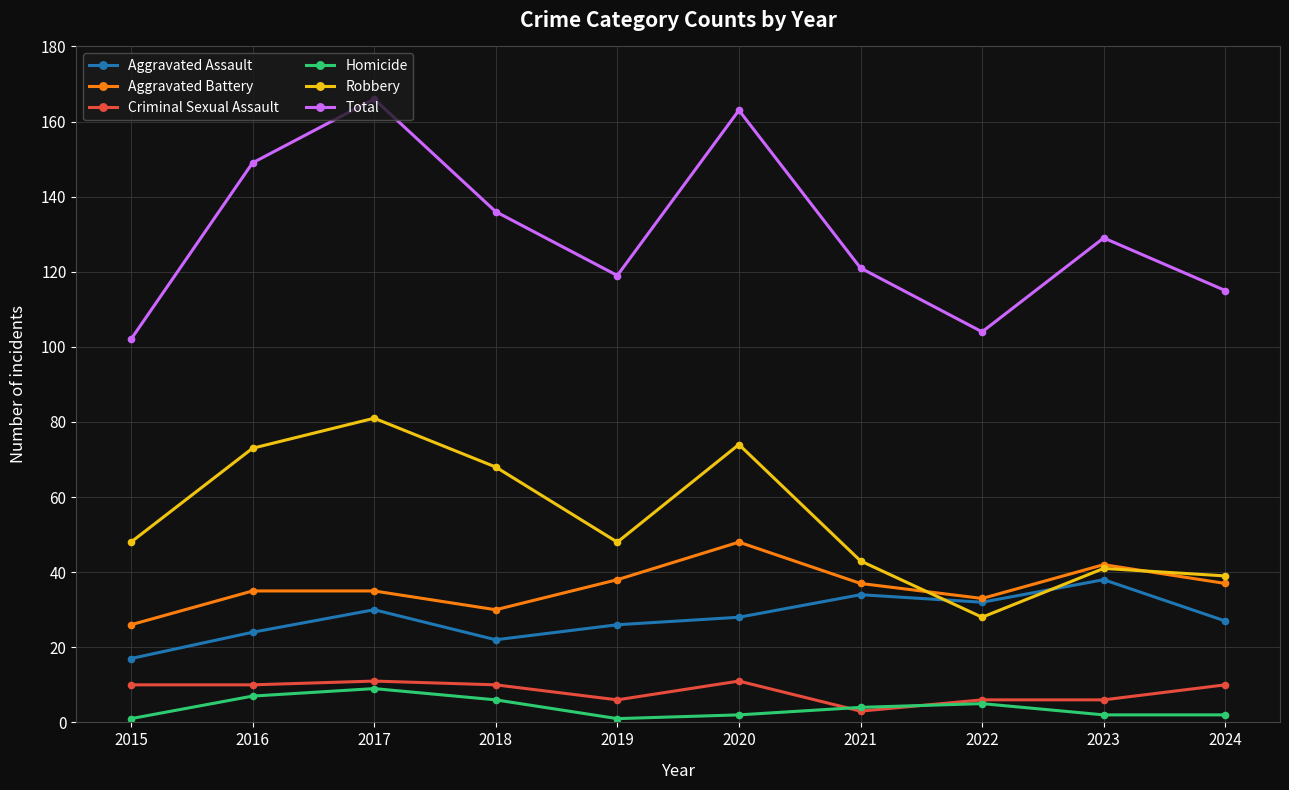

True or false: Total has a value of 166 at 2017.

True